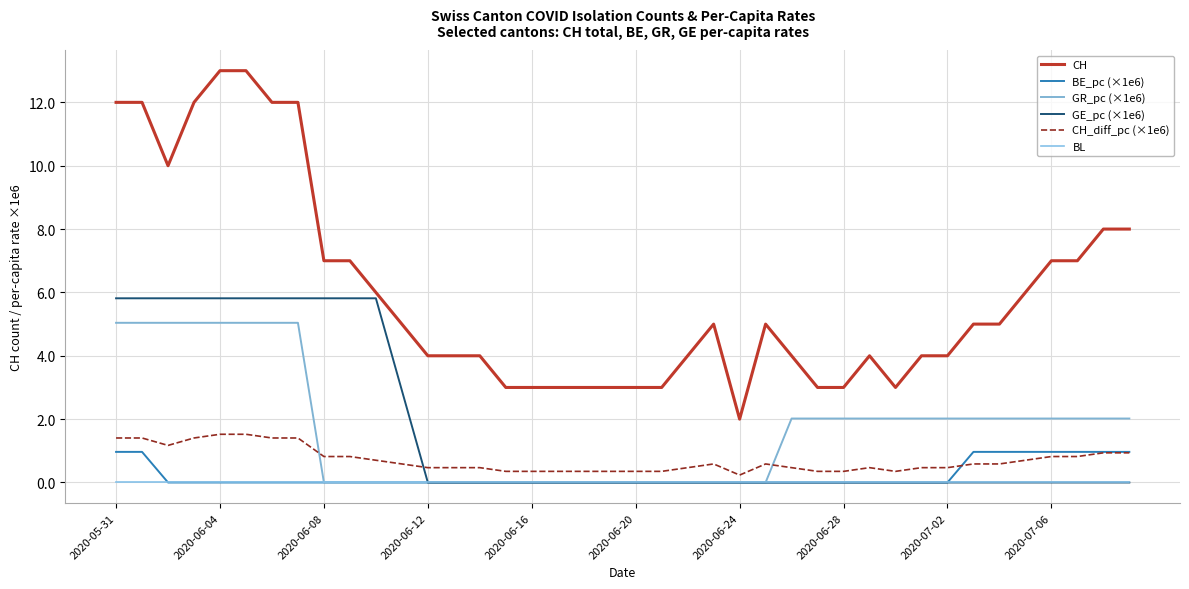

What is the greatest value displayed?

13.0